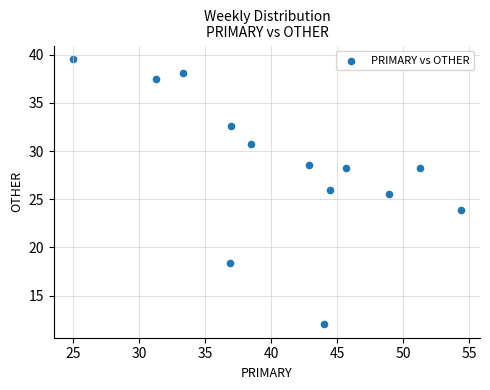

What Y value in the scatter plot is closest to 25?

25.5